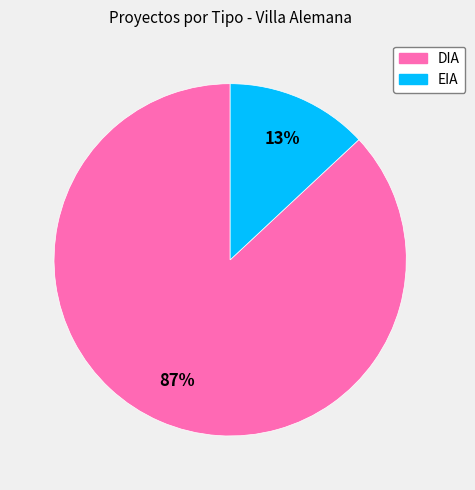

Combined, do EIA and DIA account for over 50%?

Yes